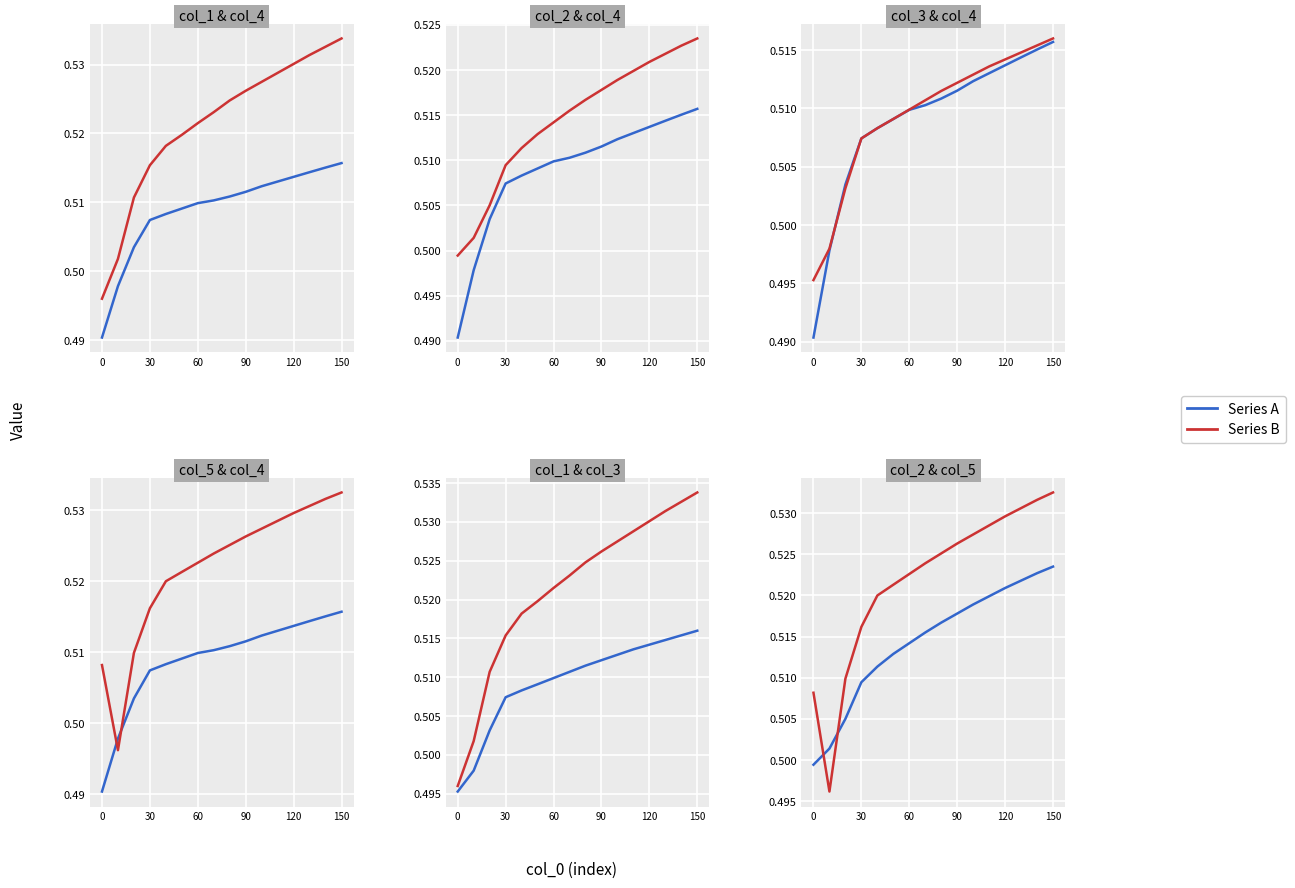

What is the sum of all Series A values?

8.2